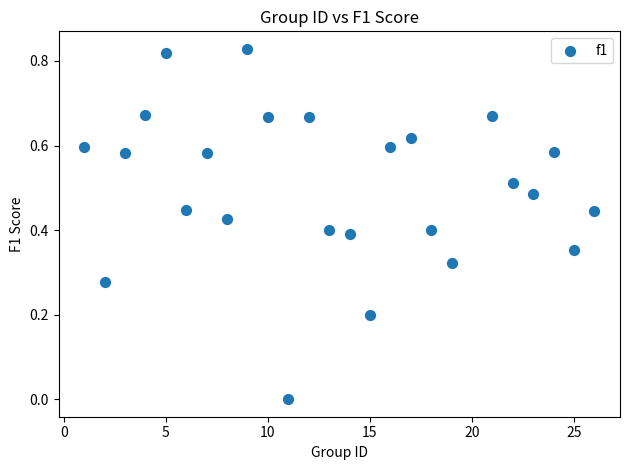

What is the range of X values (max minus min)?

25.0